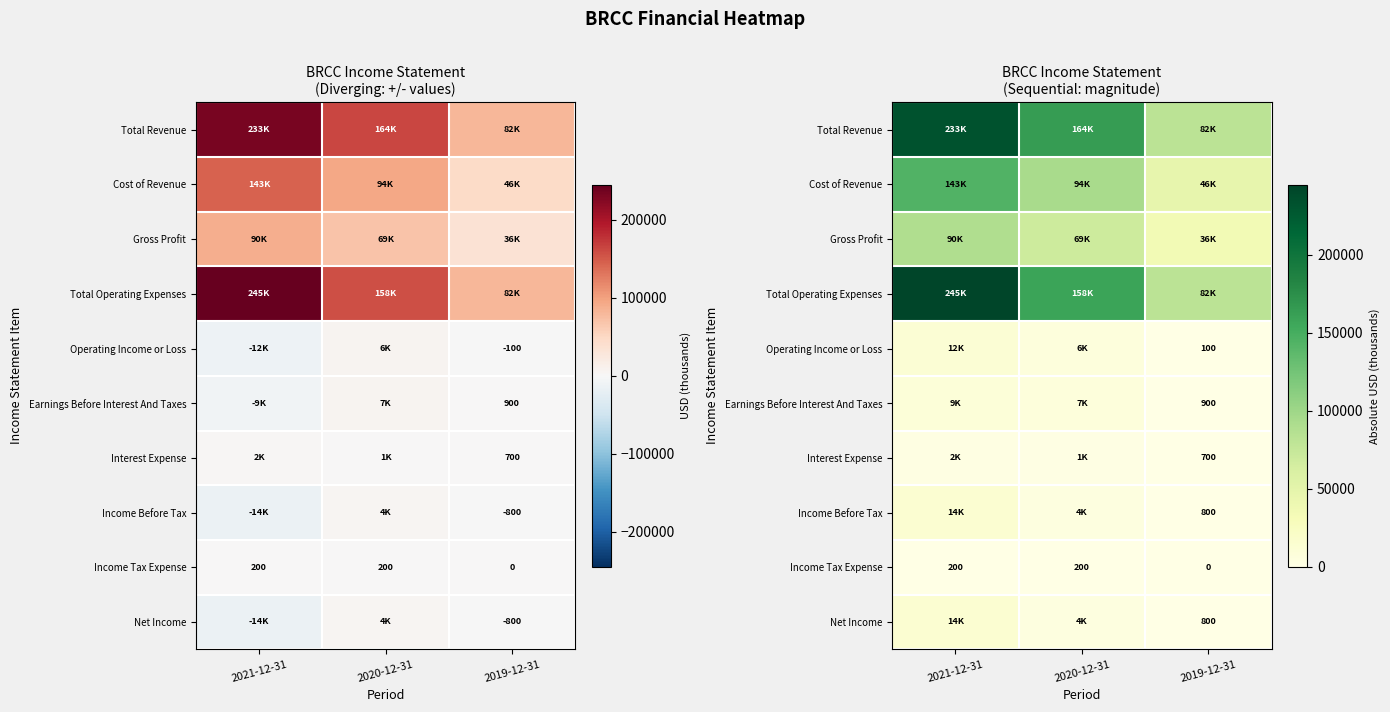

At 2019-12-31, list the series in order from largest to smallest.

Total Operating Expenses, Total Revenue, Cost of Revenue, Gross Profit, Earnings Before Interest And Taxes, Income Before Tax, Net Income, Interest Expense, Operating Income or Loss, Income Tax Expense